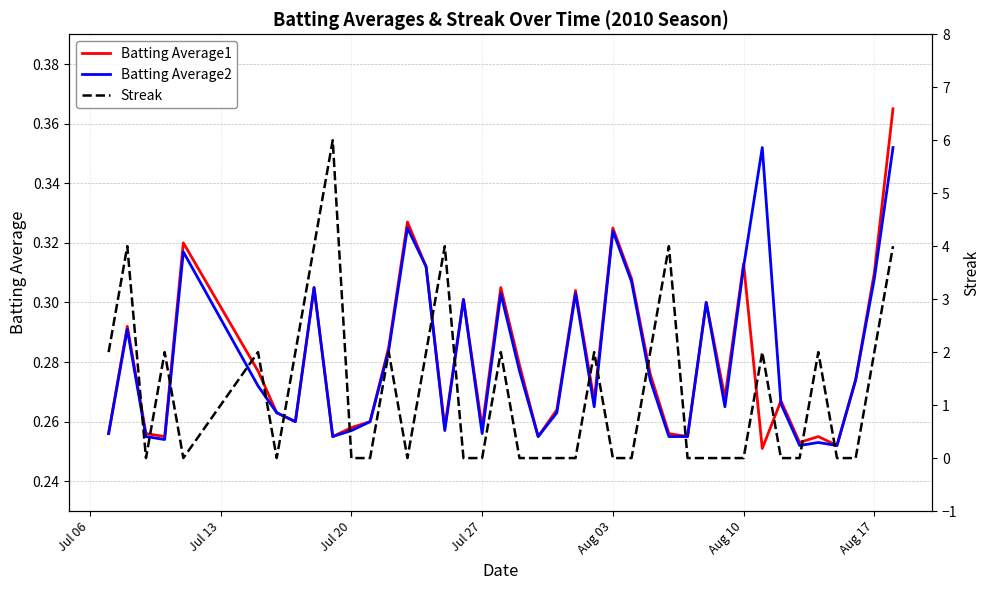

True or false: Batting Average2 has a value of 0.5 at Aug 10.

False